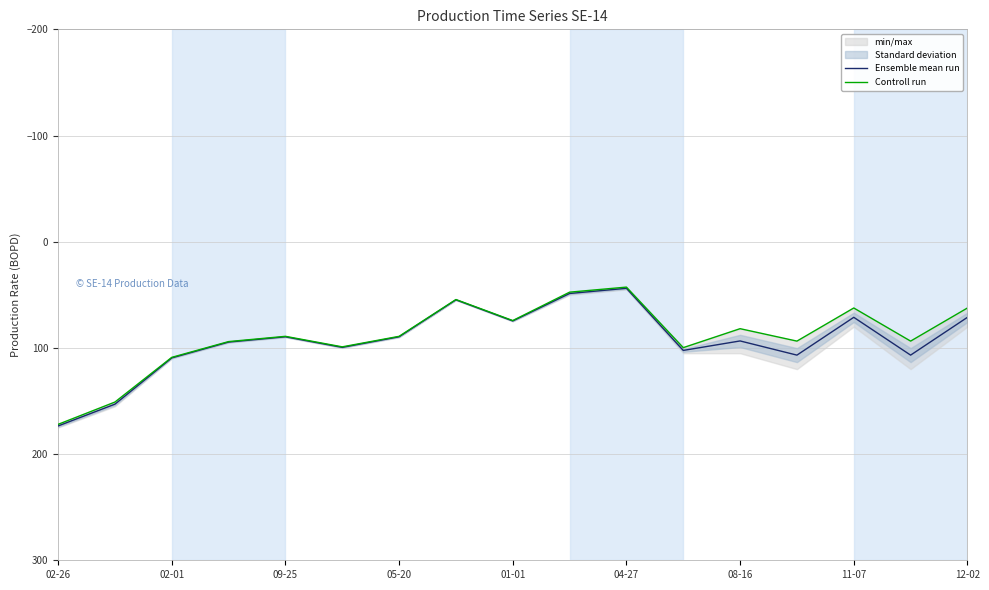

The Ensemble mean run series shows 106.8 at 13. True or false?

True